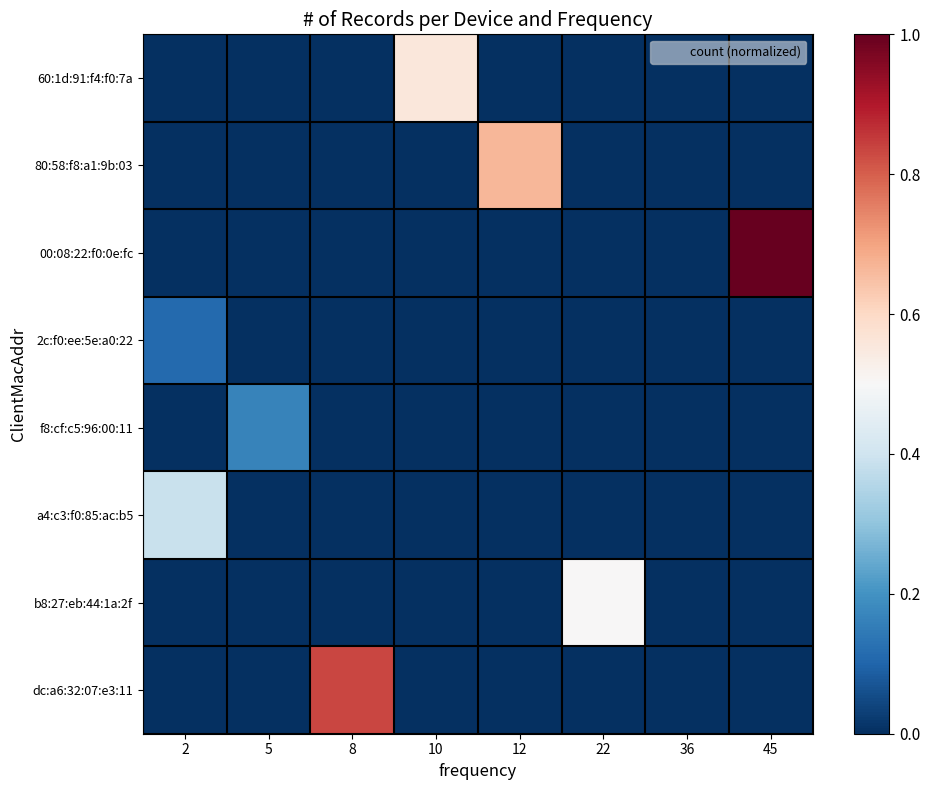

Rank the series at 8 from highest to lowest value.

dc:a6:32:07:e3:11, 60:1d:91:f4:f0:7a, 80:58:f8:a1:9b:03, 00:08:22:f0:0e:fc, 2c:f0:ee:5e:a0:22, f8:cf:c5:96:00:11, a4:c3:f0:85:ac:b5, b8:27:eb:44:1a:2f